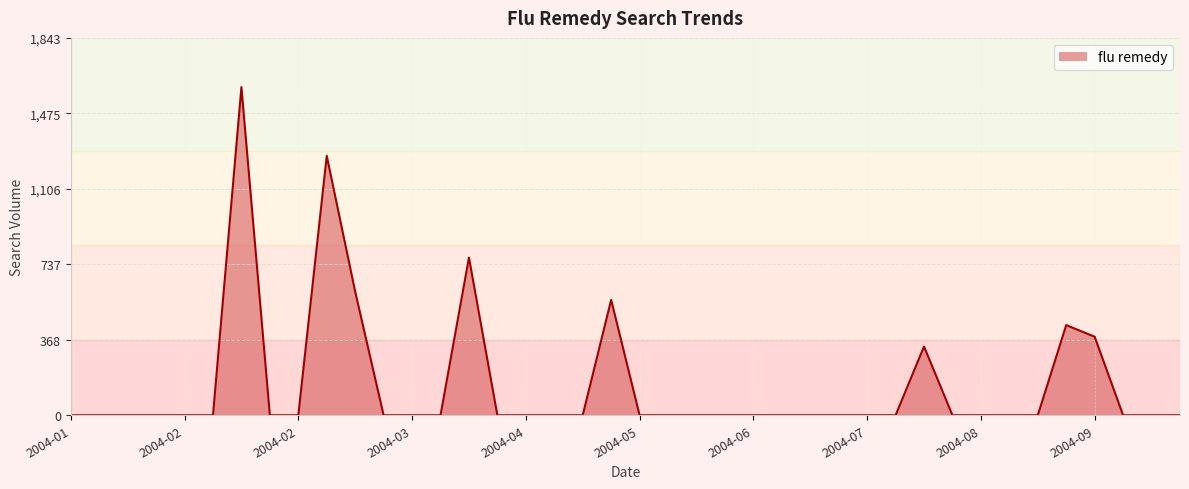

What is the difference between the maximum and minimum values?

1603.4